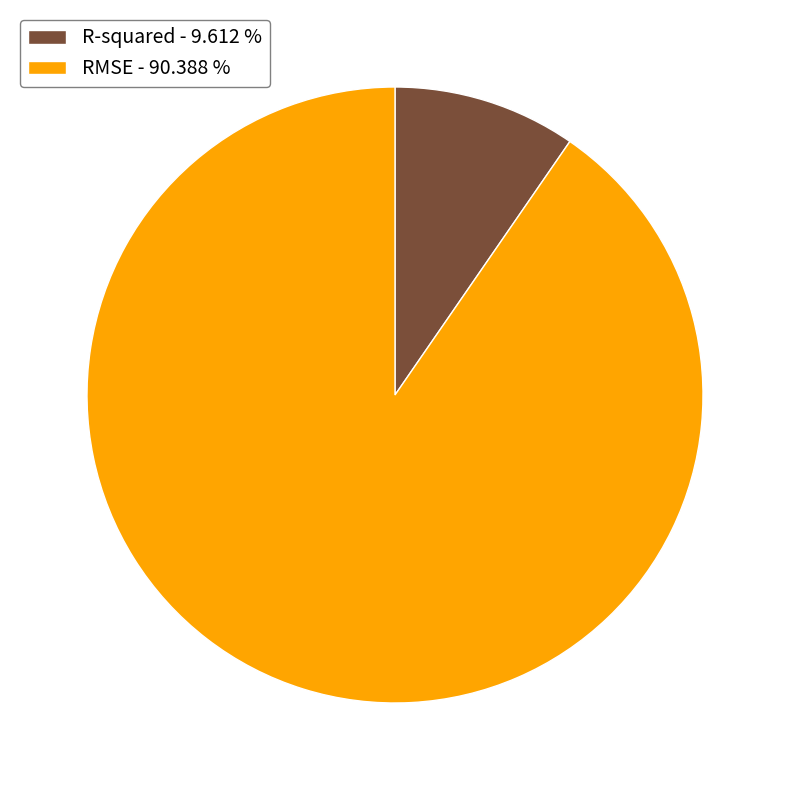

Count the number of slices in the pie.

2